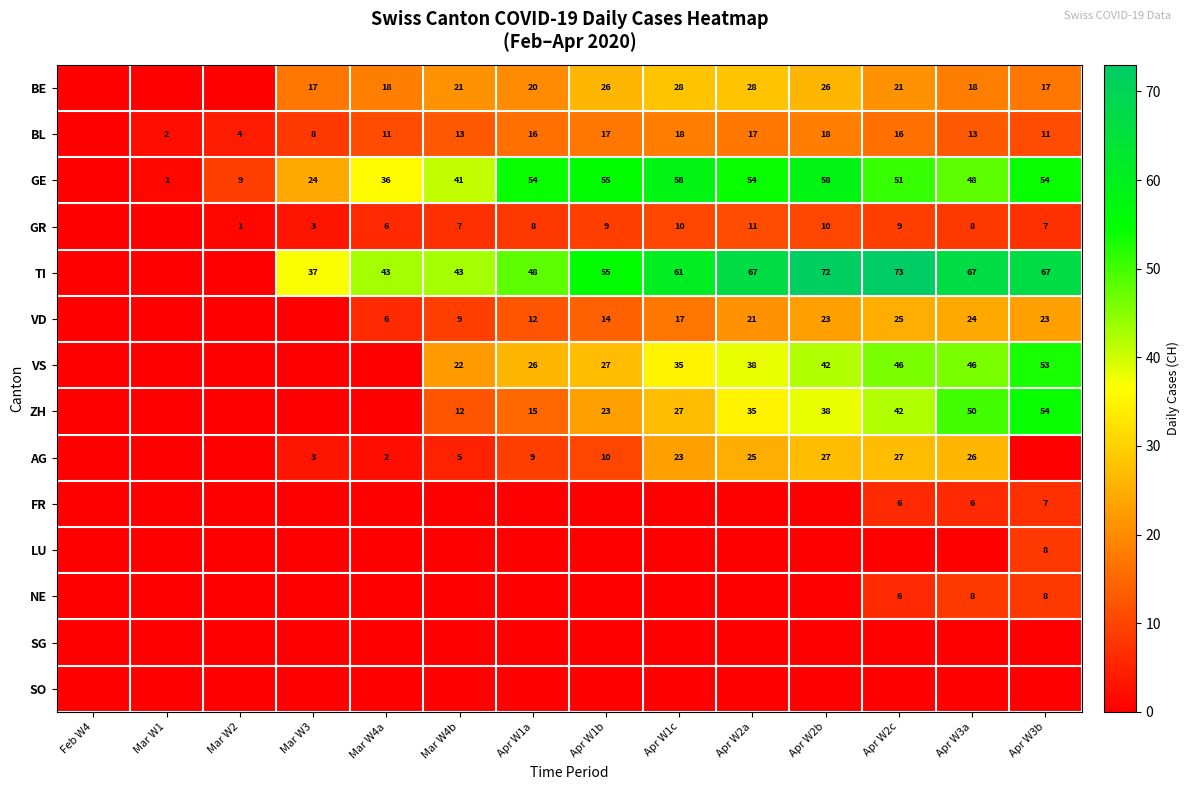

What is the maximum value shown in the chart?

73